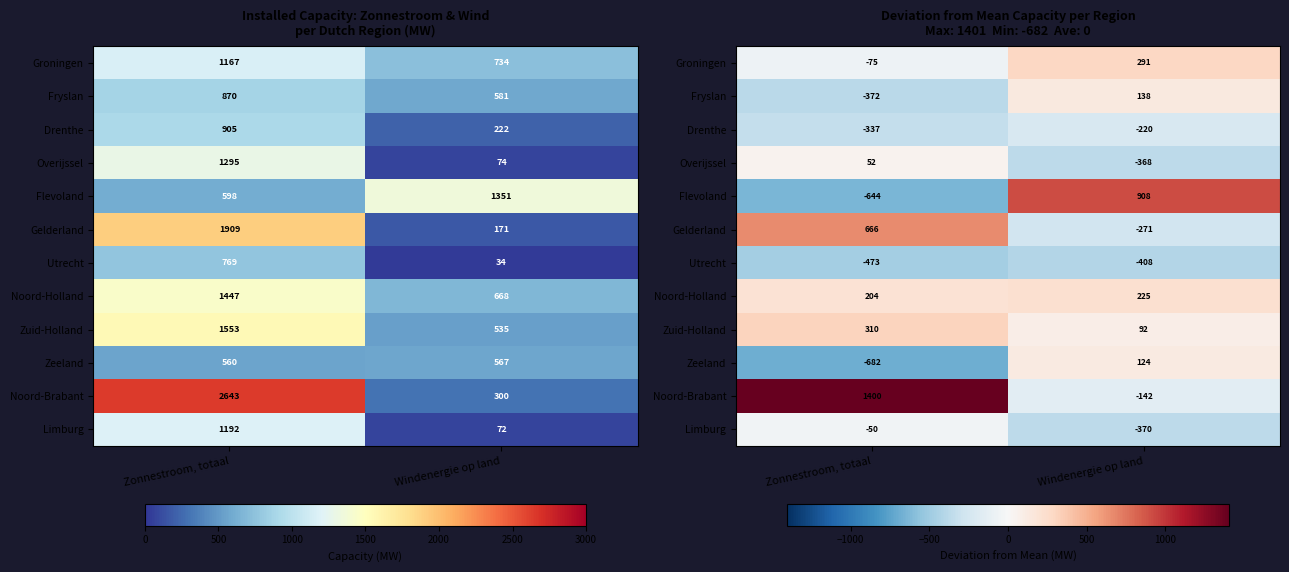

How many positive values does the Flevoland series have?

1